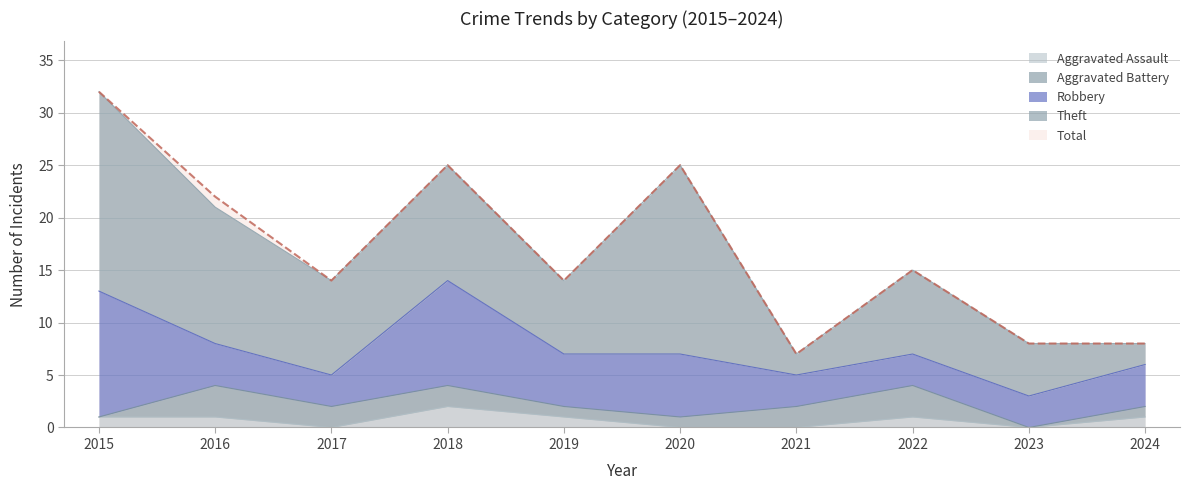

What is the spread (max minus min) of values at 2017?

14